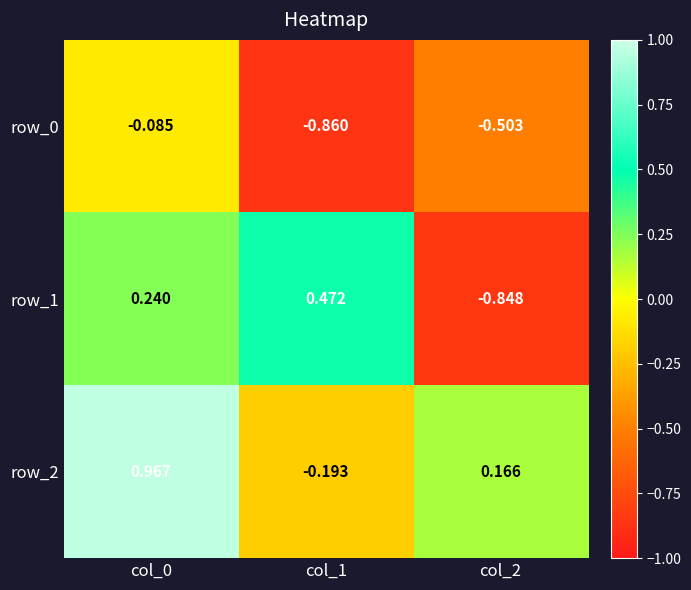

Which series changed the most between col_1 and col_2?

row_1